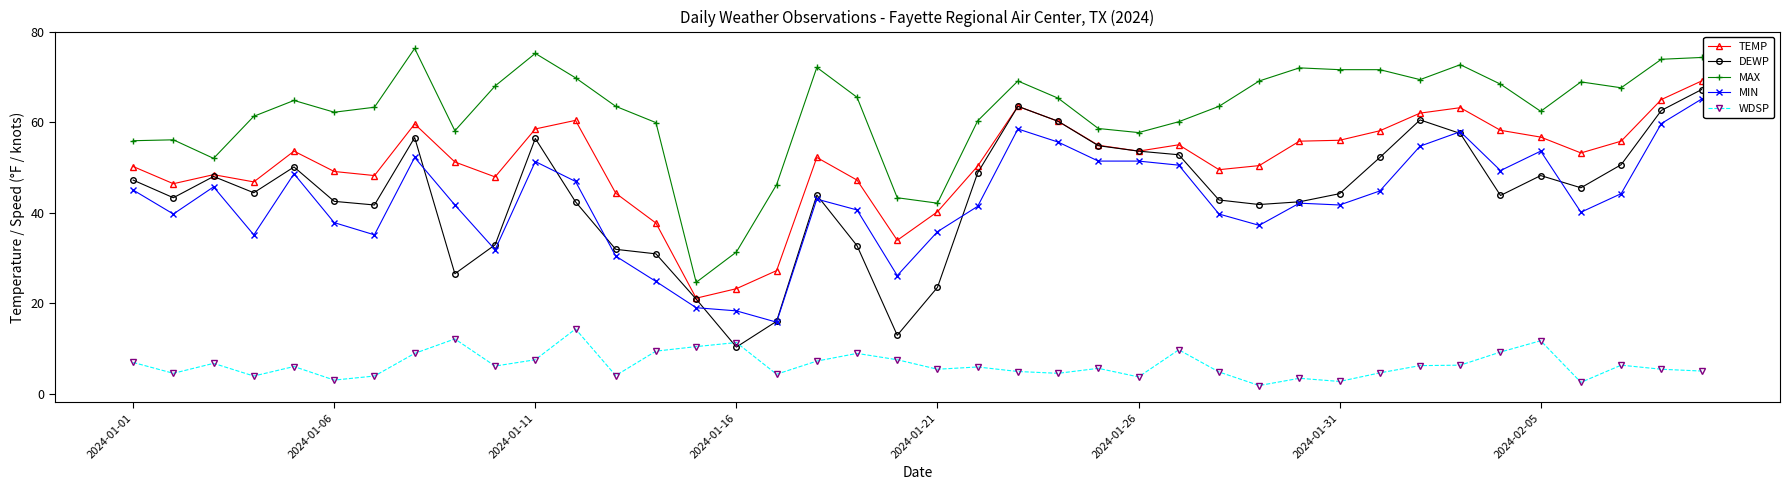

Which series has the largest total across all categories?

MAX